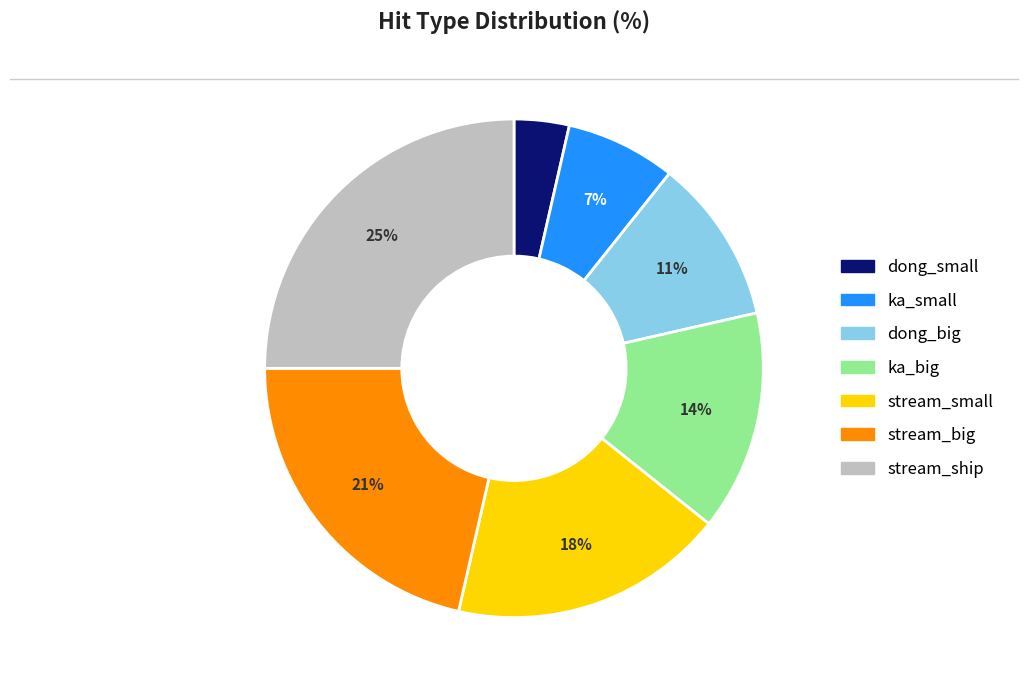

Is the sum of stream_ship and ka_small greater than half?

No